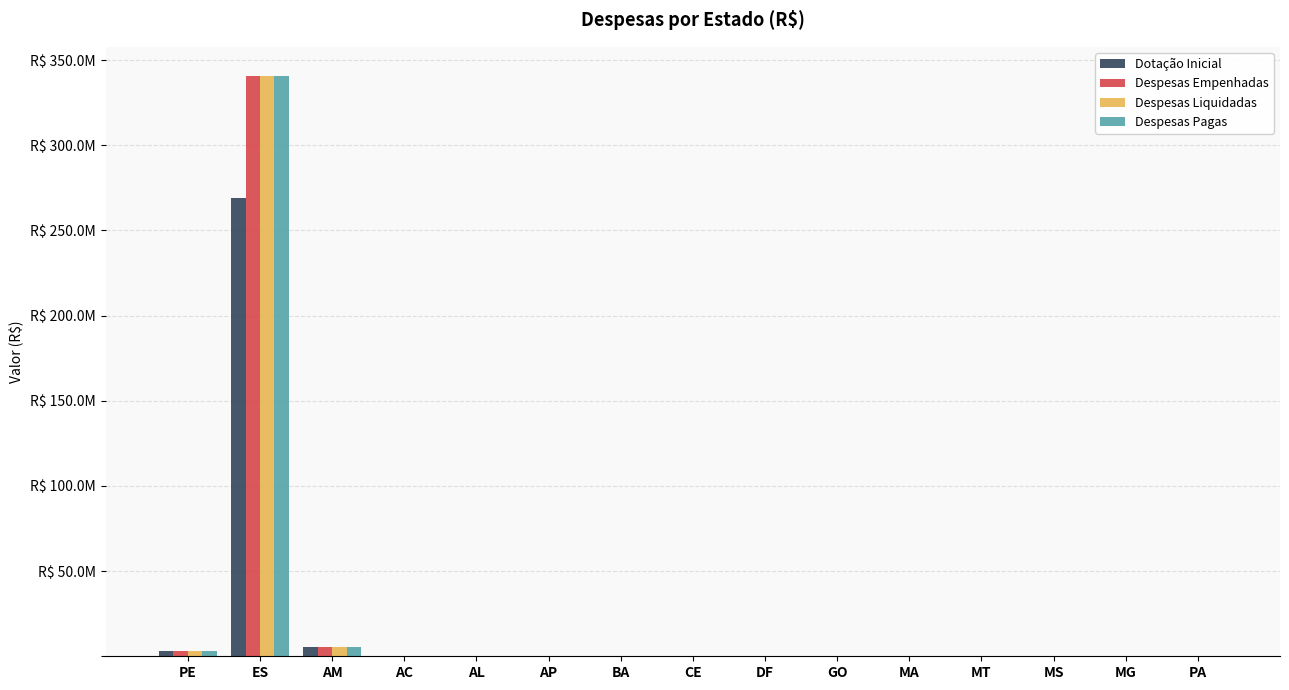

What position from the right is MG?

2